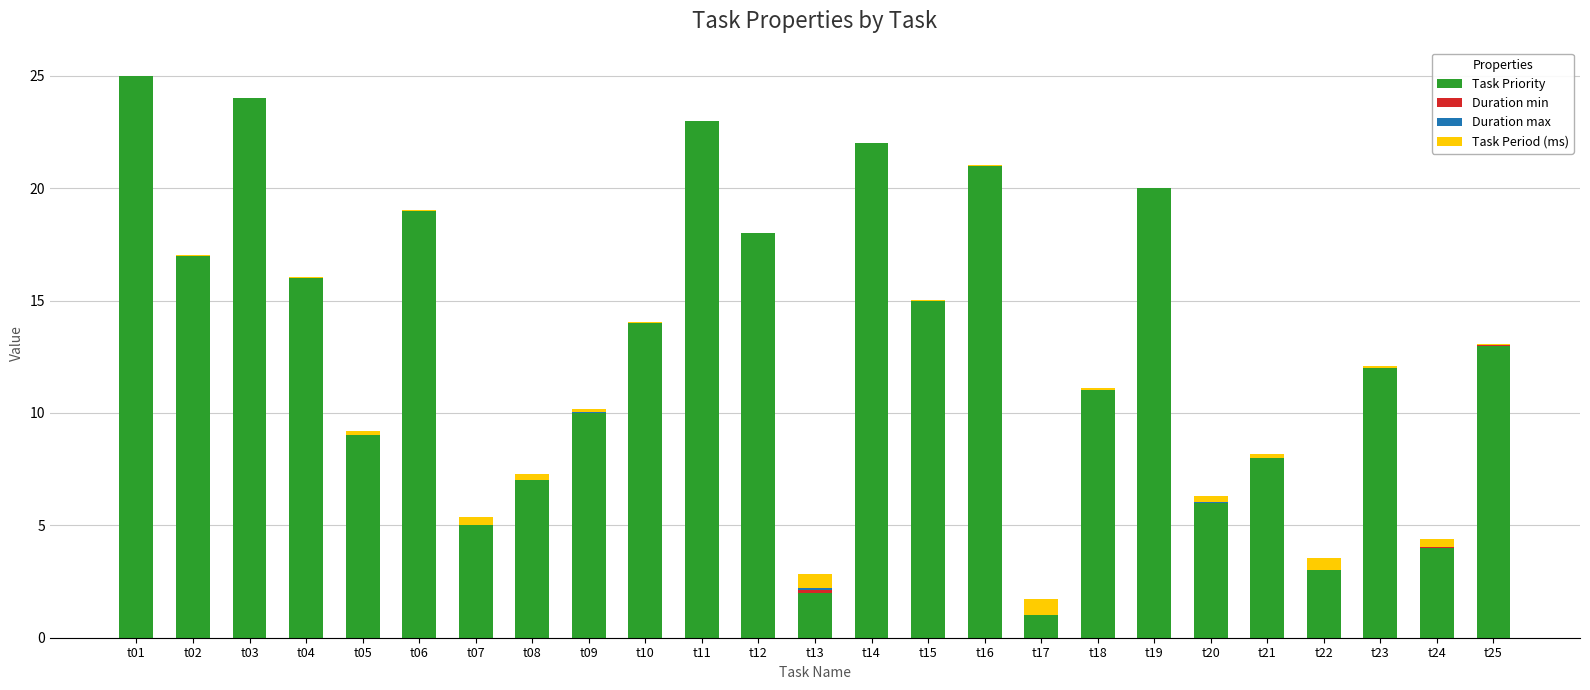

True or false: Task Priority has a value of 30.7 at t12.

False